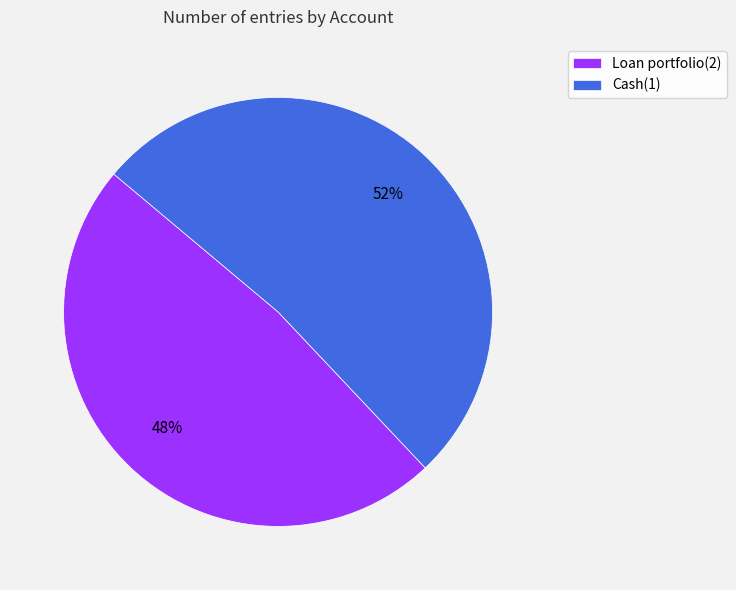

To the nearest percent, what is the difference between the Loan portfolio(2) and Cash(1) slice percentages?

4%